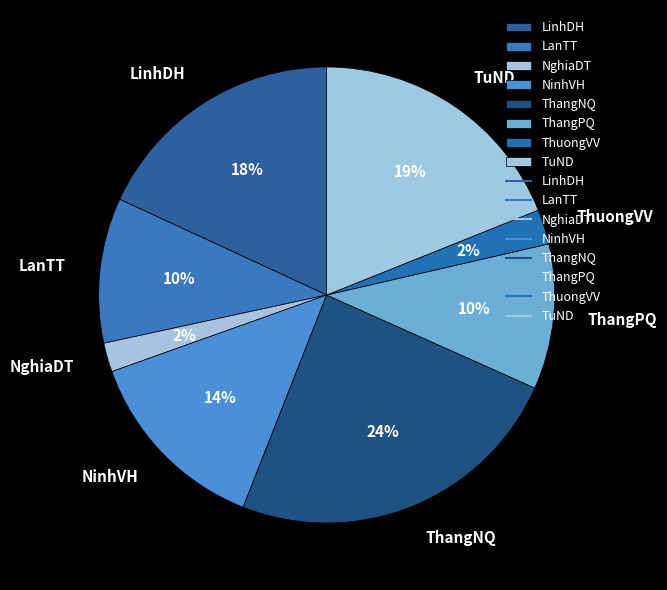

Combined, do NinhVH and ThangNQ account for over 50%?

No